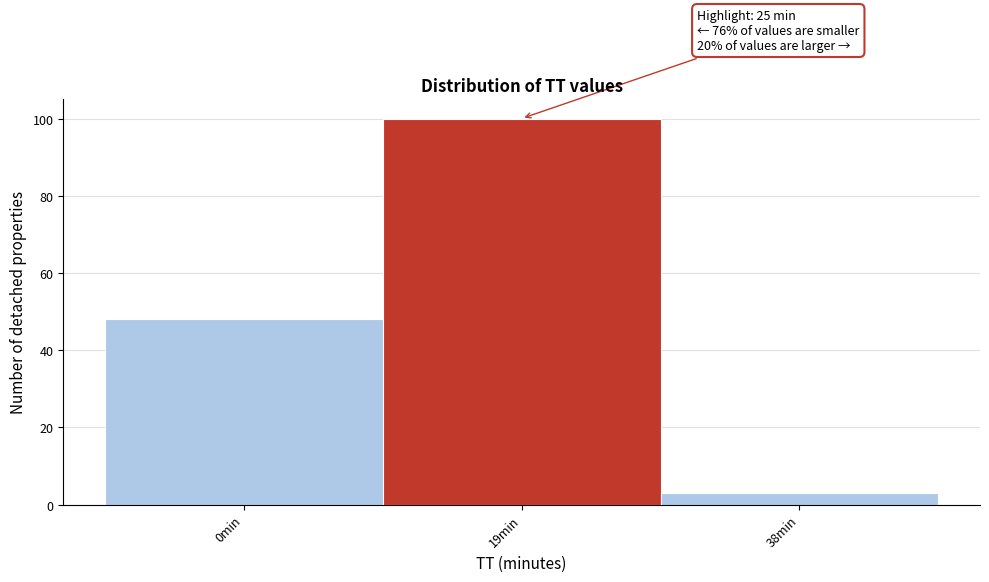

Reading right to left, list all the values displayed in this chart.

38min=3	19min=100	0min=48